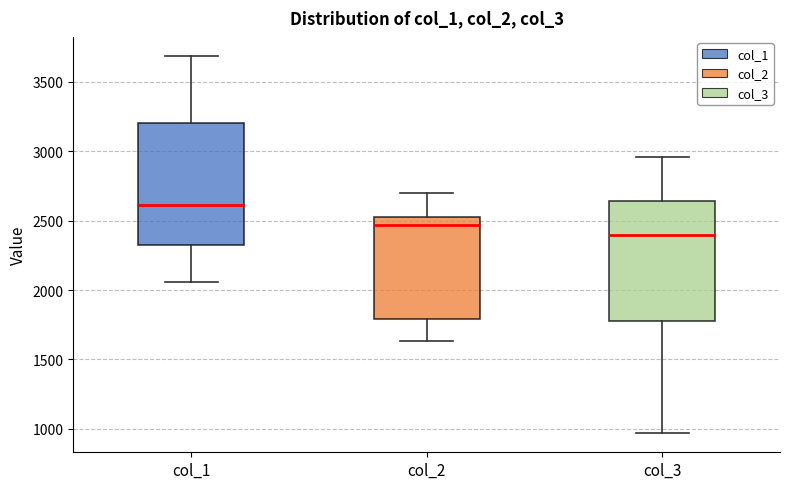

Reading left to right, transcribe this box plot: for each box, give where its median line is, the range the box spans, and where its two whiskers end, as read against the y-axis. The values are not printed on the chart, so give them approximately, as read against the axis.

col_1: median 2600, box 2300 to 3200, whiskers 2050 to 3700
col_2: median 2450, box 1800 to 2500, whiskers 1650 to 2700
col_3: median 2400, box 1750 to 2650, whiskers 950 to 2950